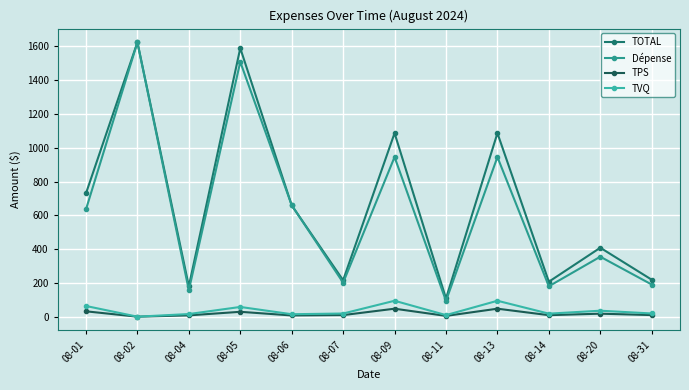

Which series has the largest range (max minus min)?

Dépense